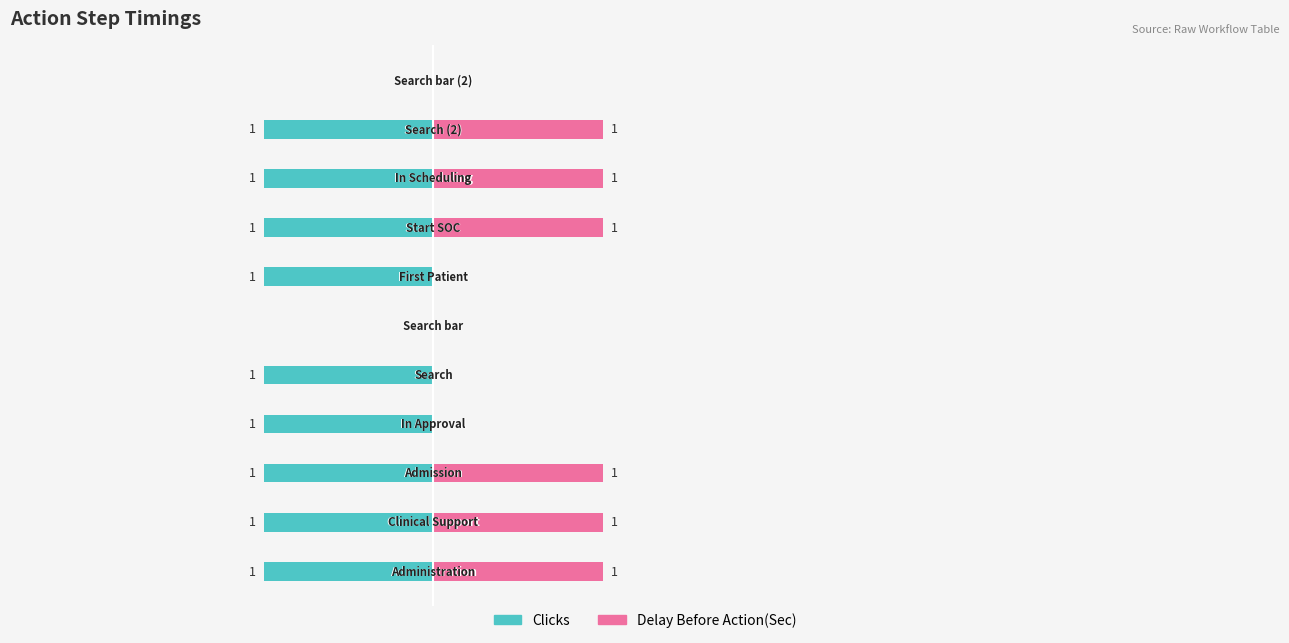

Reading left to right, transcribe all the data shown in this chart.

Clicks: 0=-1	1=-1	2=-1	3=-1	4=-1	5=0	6=-1	7=-1	8=-1	9=-1	10=0
Delay Before Action(Sec): 0=1	1=1	2=1	3=0	4=0	5=0	6=0	7=1	8=1	9=1	10=0